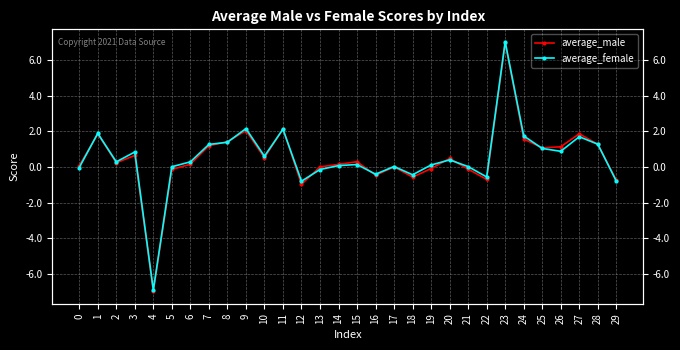

How many values in the average_female series are below 0?

8